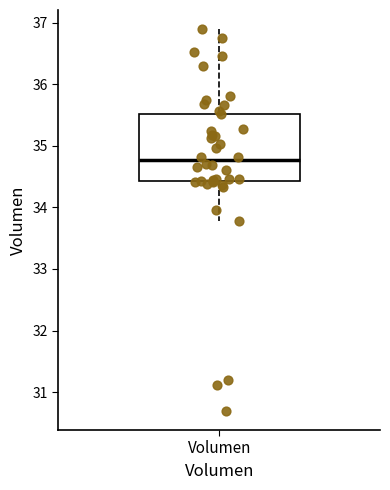

Where is the upper edge of the box for Volumen on the y-axis? The values are not printed on the chart, so give them approximately, as read against the axis.

35.5